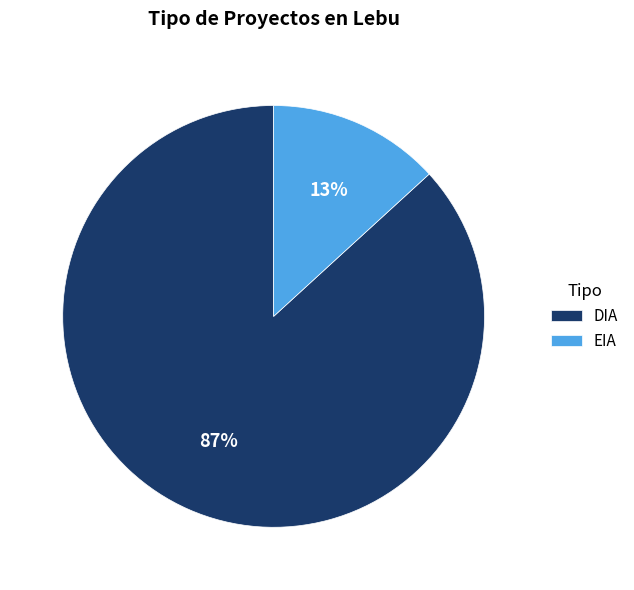

Does EIA represent more than half of the total?

No